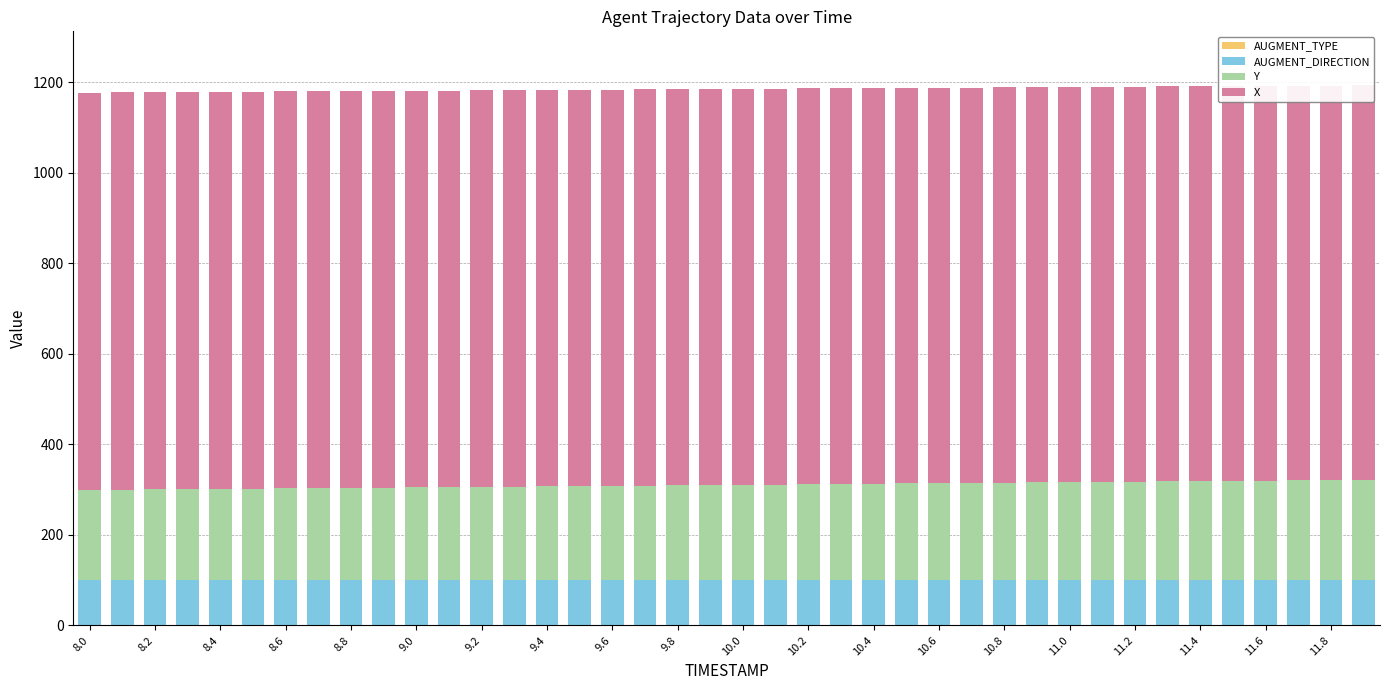

Where is AUGMENT_DIRECTION nearest to the value 100?

8.0